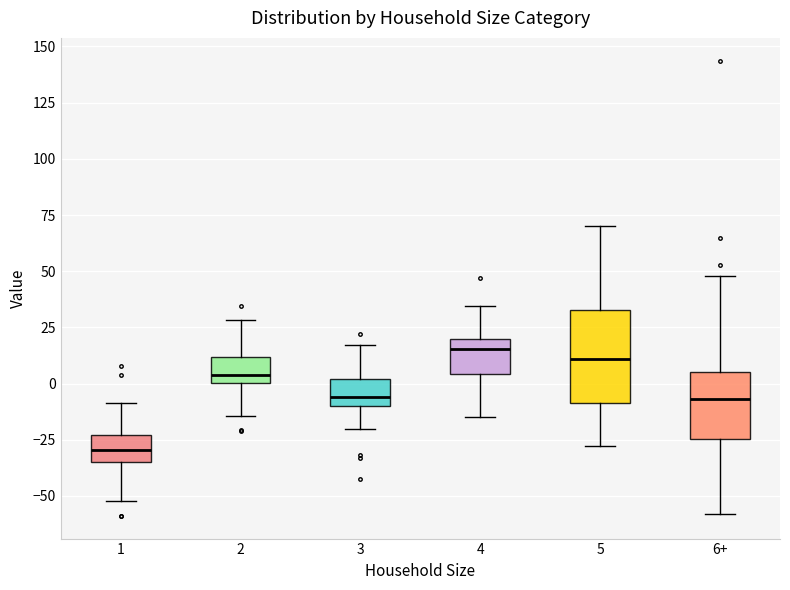

Where is the lower edge of the box for 1 on the y-axis? The values are not printed on the chart, so give them approximately, as read against the axis.

-35